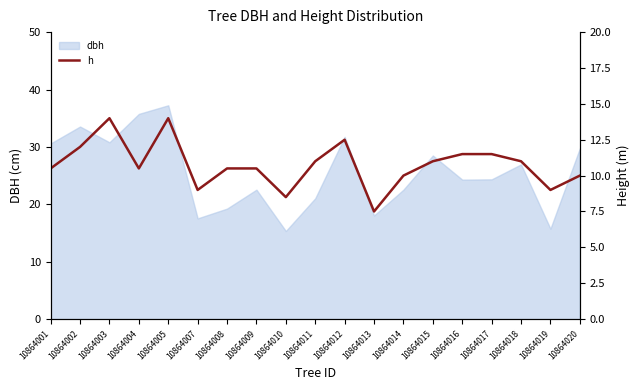

The dbh series shows 25.9 at 10864010. True or false?

False